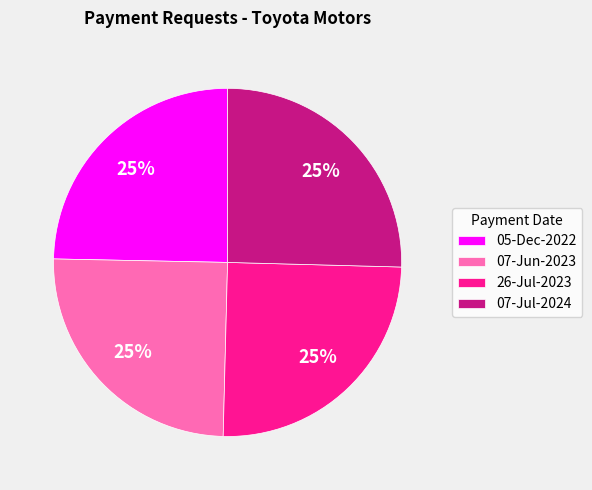

What percentage is the 07-Jun-2023 slice, to the nearest percent?

25%